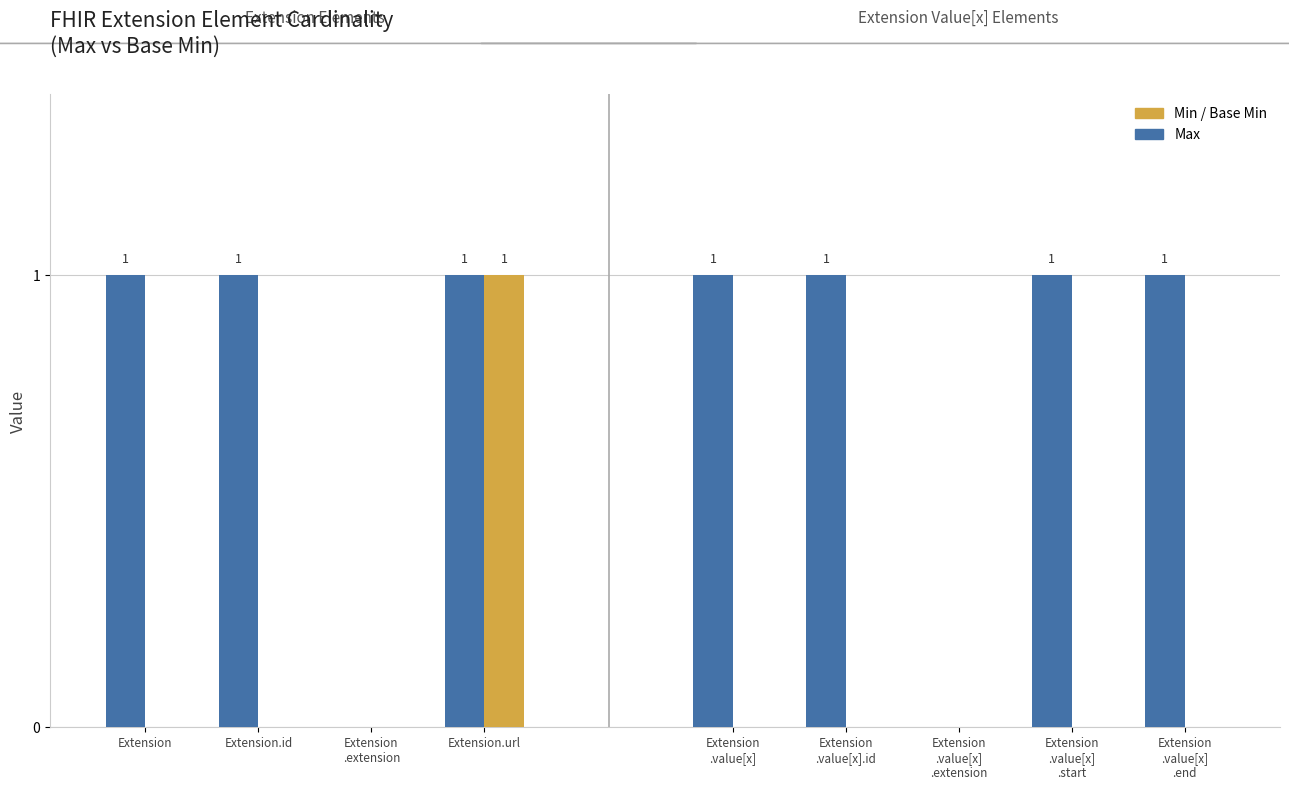

What is the total value across all series at Extension?

1